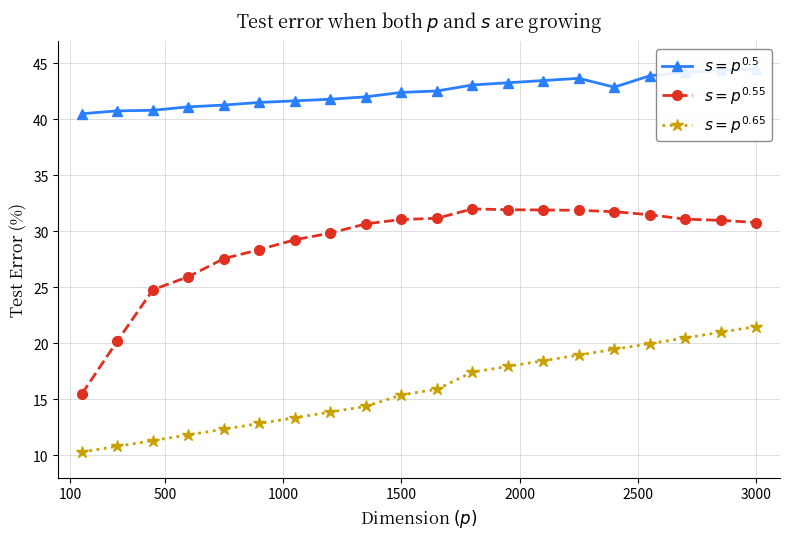

What is the difference between the maximum and second lowest values in the $s = p^{0.65}$ series?

10.7